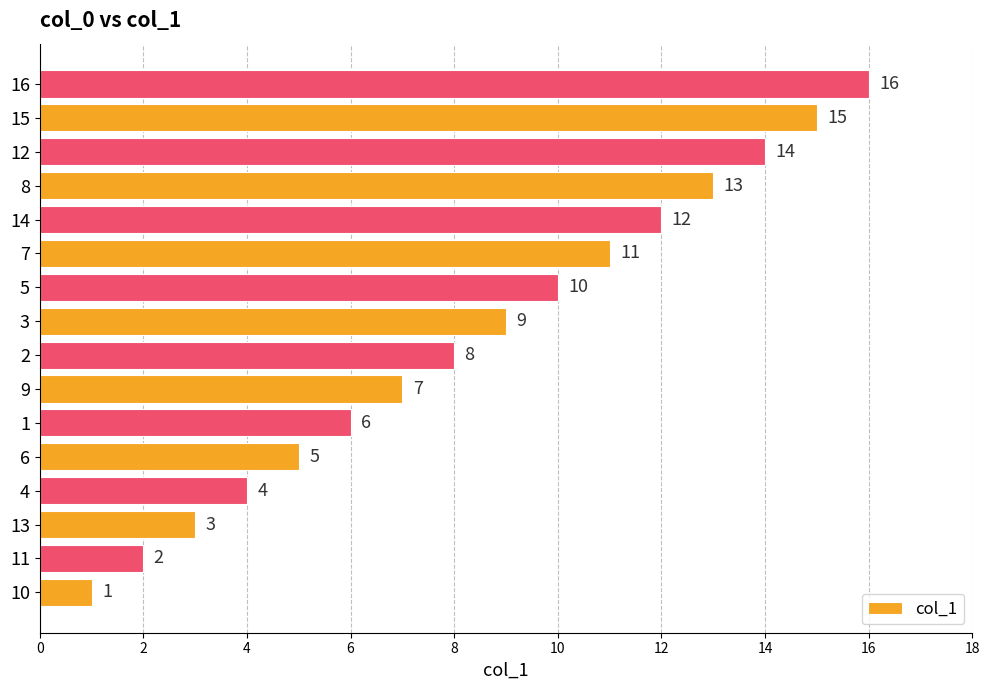

The chart shows a value of 1 at 10. True or false?

True